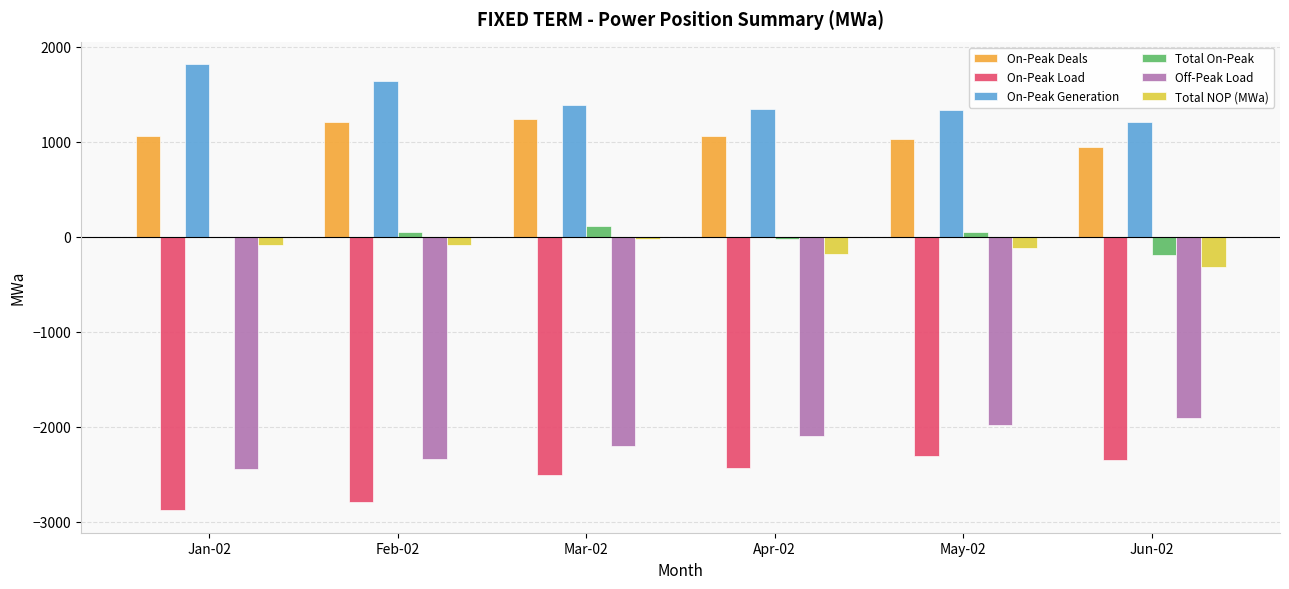

Where is Total NOP (MWa) nearest to the value -172?

Apr-02